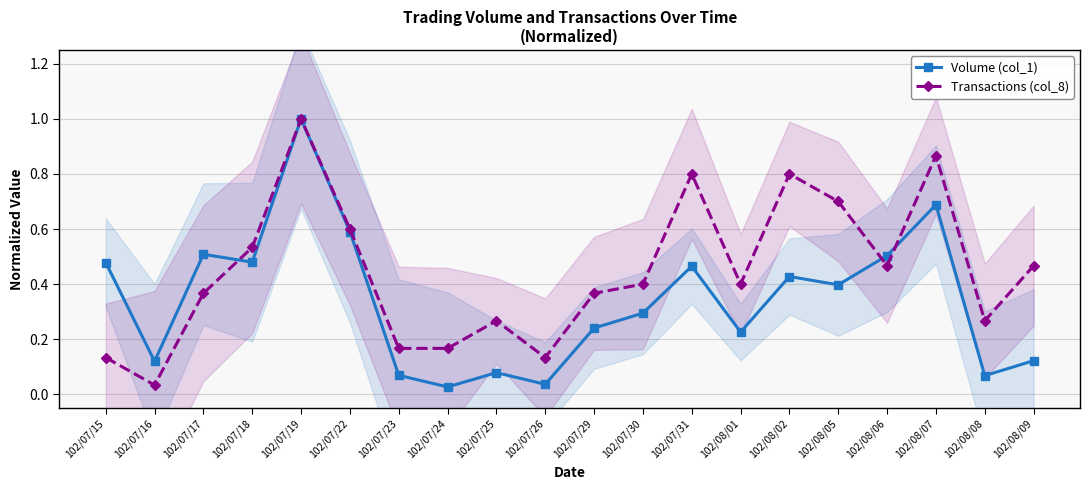

Where is Transactions (col_8) nearest to the value 0?

102/07/16